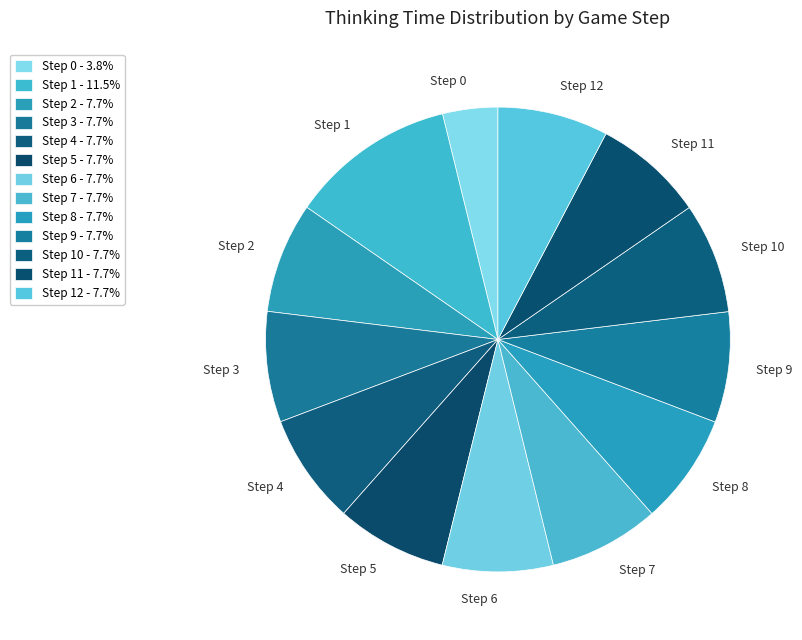

Combined, do Step 1 and Step 10 account for over 50%?

No